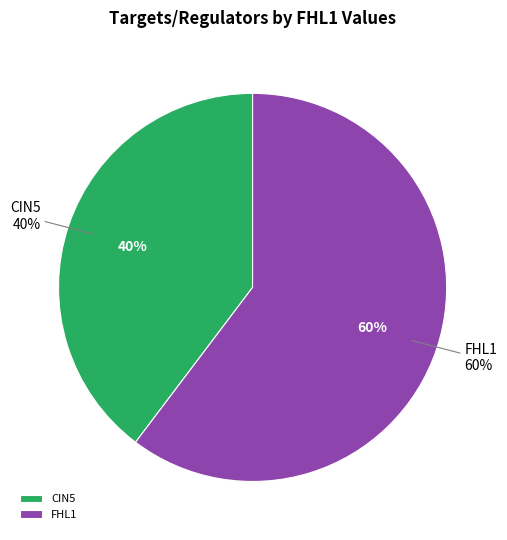

Between CIN5 and FHL1, which is larger?

FHL1